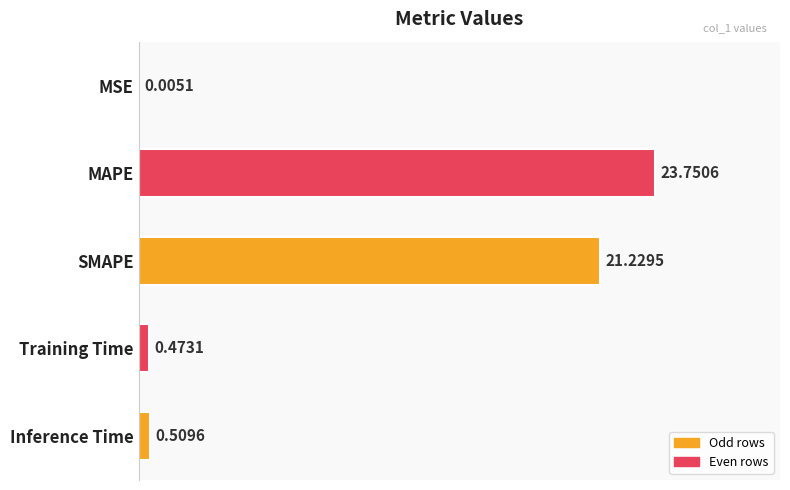

Where is the data nearest to the value 11?

SMAPE